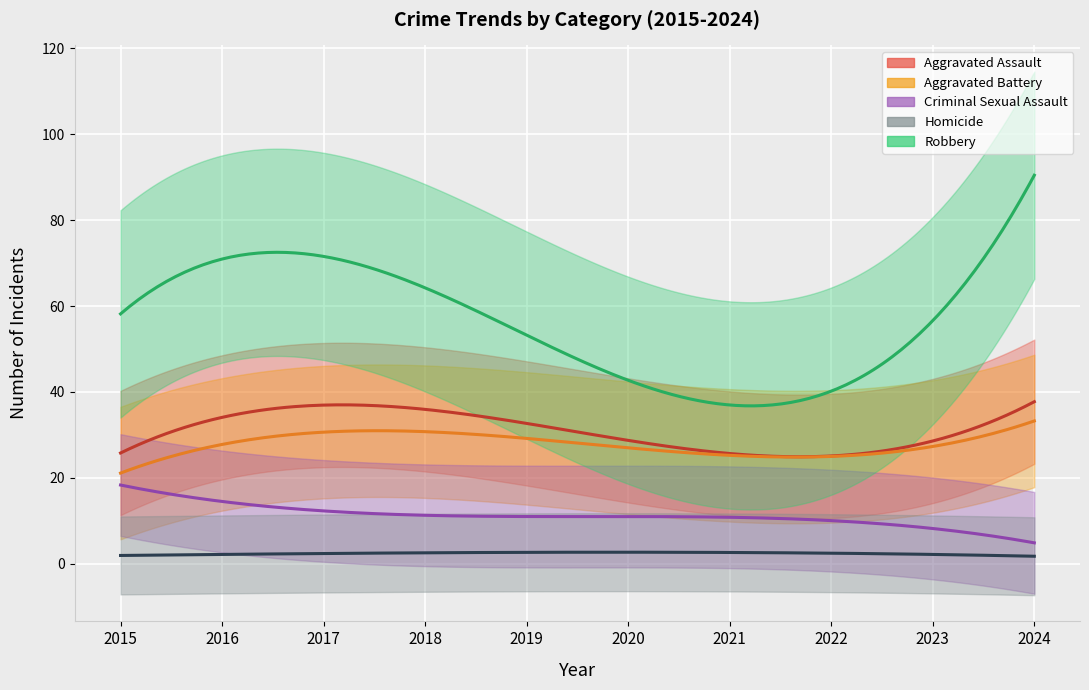

Count the number of data series in this chart.

5